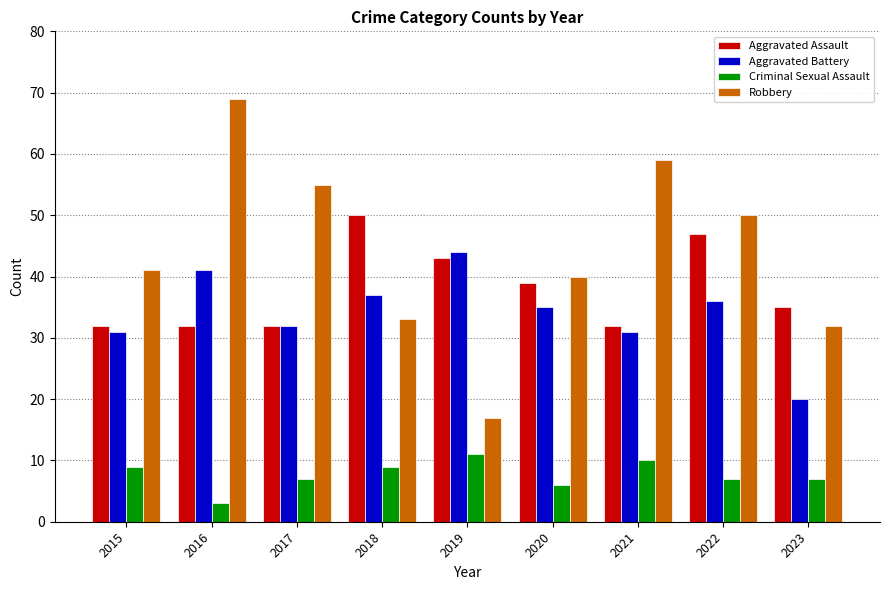

How many bars are there in total?

36